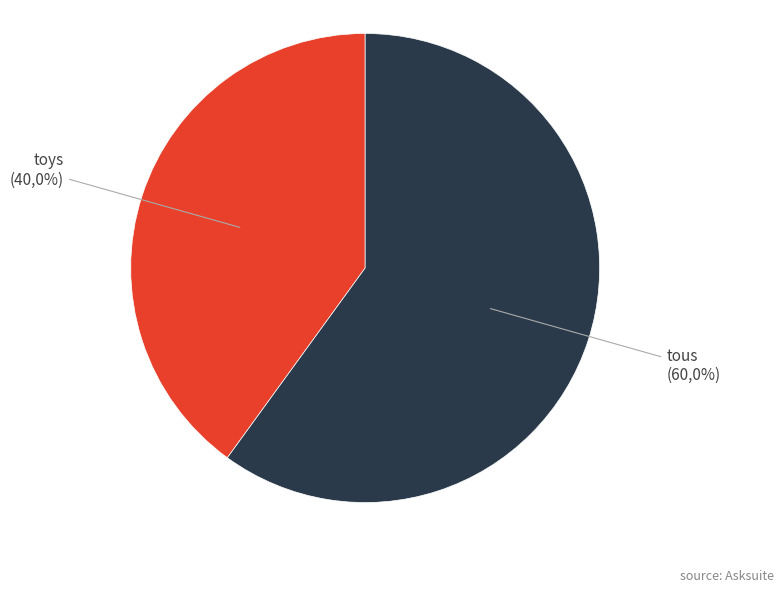

Count the number of slices in the pie.

2